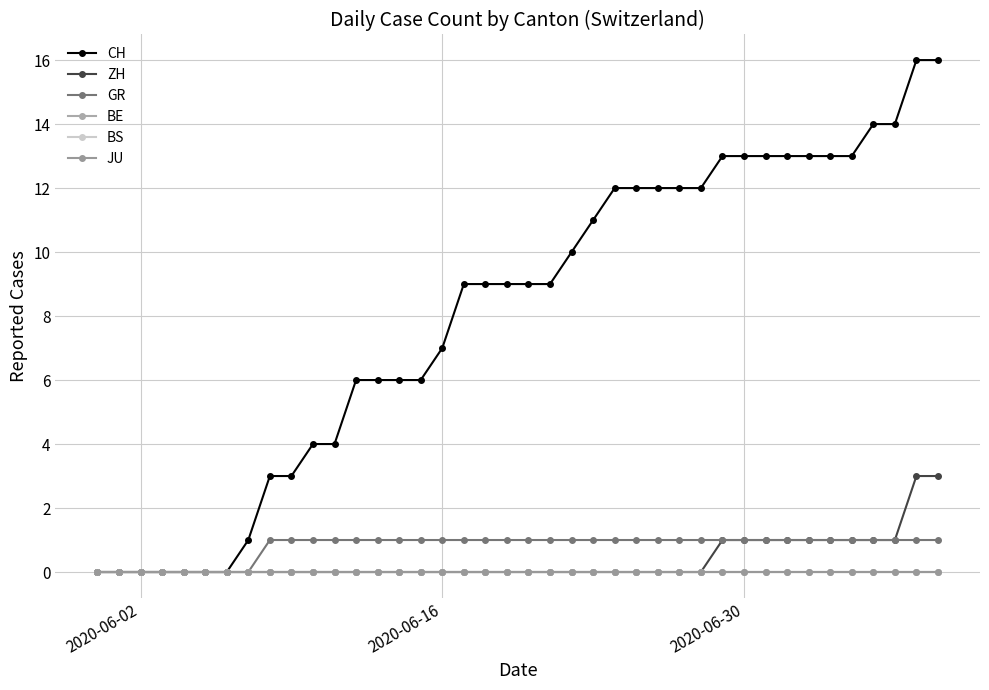

How many lines are shown in the chart?

6